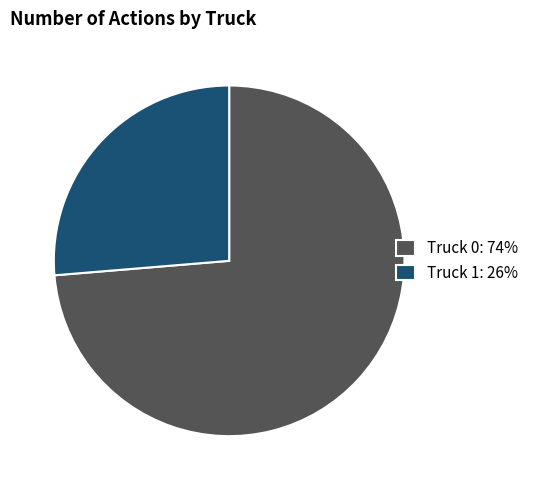

Combined, do Truck 0: 74% and Truck 1: 26% account for over 50%?

Yes